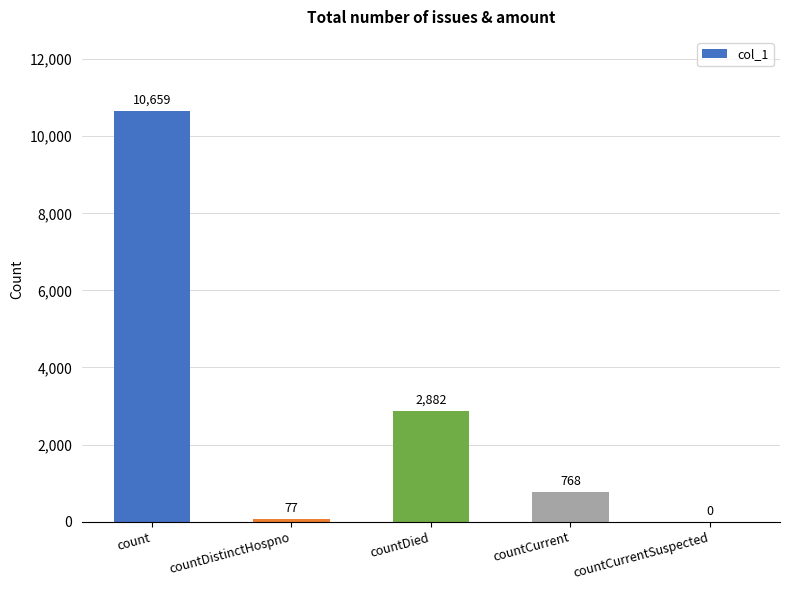

At which label is the value closest to 5329?

countDied